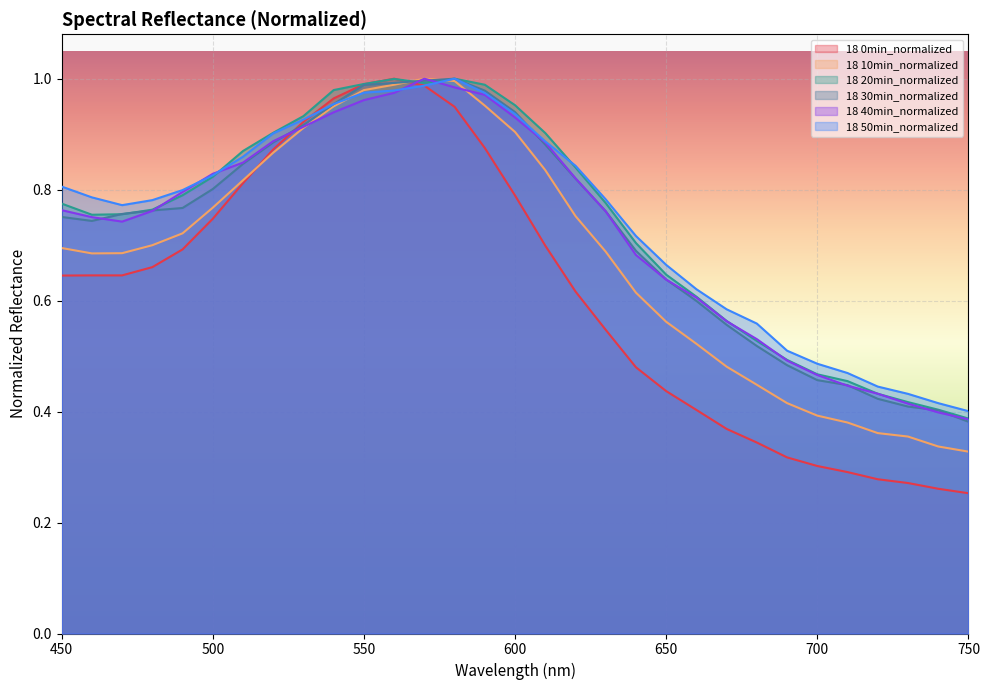

Reading left to right, transcribe all the data shown in this chart.

18 0min_normalized: 450=0.6	460=0.6	470=0.6	480=0.7	490=0.7	500=0.7	510=0.8	520=0.9	530=0.9	540=1.0	550=1.0	560=1.0	570=1.0	580=0.9	590=0.9	600=0.8	610=0.7	620=0.6	630=0.5	640=0.5	650=0.4	660=0.4	670=0.4	680=0.3	690=0.3	700=0.3	710=0.3	720=0.3	730=0.3	740=0.3	750=0.3
18 10min_normalized: 450=0.7	460=0.7	470=0.7	480=0.7	490=0.7	500=0.8	510=0.8	520=0.9	530=0.9	540=1.0	550=1.0	560=1.0	570=1.0	580=1.0	590=1.0	600=0.9	610=0.8	620=0.8	630=0.7	640=0.6	650=0.6	660=0.5	670=0.5	680=0.4	690=0.4	700=0.4	710=0.4	720=0.4	730=0.4	740=0.3	750=0.3
18 20min_normalized: 450=0.8	460=0.8	470=0.8	480=0.8	490=0.8	500=0.8	510=0.9	520=0.9	530=0.9	540=1.0	550=1.0	560=1.0	570=1.0	580=1.0	590=1.0	600=1.0	610=0.9	620=0.8	630=0.8	640=0.7	650=0.6	660=0.6	670=0.6	680=0.5	690=0.5	700=0.5	710=0.5	720=0.4	730=0.4	740=0.4	750=0.4
18 30min_normalized: 450=0.8	460=0.7	470=0.8	480=0.8	490=0.8	500=0.8	510=0.8	520=0.9	530=0.9	540=1.0	550=1.0	560=1.0	570=1.0	580=1.0	590=1.0	600=0.9	610=0.9	620=0.8	630=0.8	640=0.7	650=0.6	660=0.6	670=0.6	680=0.5	690=0.5	700=0.5	710=0.4	720=0.4	730=0.4	740=0.4	750=0.4
18 40min_normalized: 450=0.8	460=0.8	470=0.7	480=0.8	490=0.8	500=0.8	510=0.8	520=0.9	530=0.9	540=0.9	550=1.0	560=1.0	570=1.0	580=1.0	590=1.0	600=0.9	610=0.9	620=0.8	630=0.8	640=0.7	650=0.6	660=0.6	670=0.6	680=0.5	690=0.5	700=0.5	710=0.4	720=0.4	730=0.4	740=0.4	750=0.4
18 50min_normalized: 450=0.8	460=0.8	470=0.8	480=0.8	490=0.8	500=0.8	510=0.9	520=0.9	530=0.9	540=1.0	550=1.0	560=1.0	570=1.0	580=1.0	590=1.0	600=0.9	610=0.9	620=0.8	630=0.8	640=0.7	650=0.7	660=0.6	670=0.6	680=0.6	690=0.5	700=0.5	710=0.5	720=0.4	730=0.4	740=0.4	750=0.4